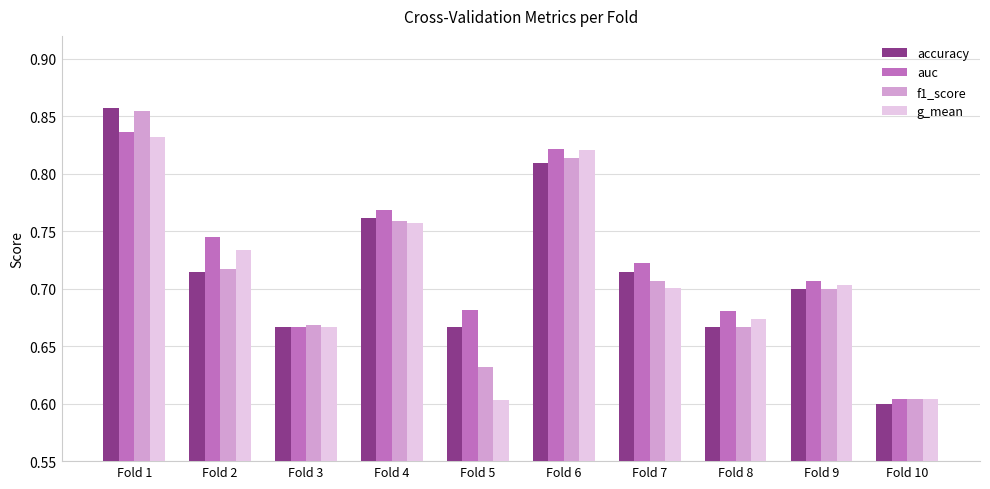

At which label does g_mean reach its peak?

Fold 1